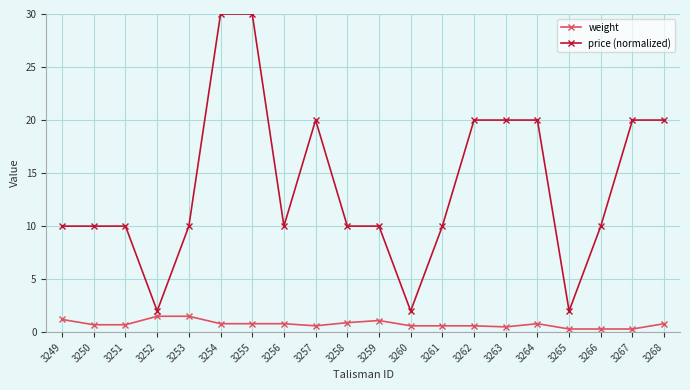

What is the maximum value shown in the chart?

30.0